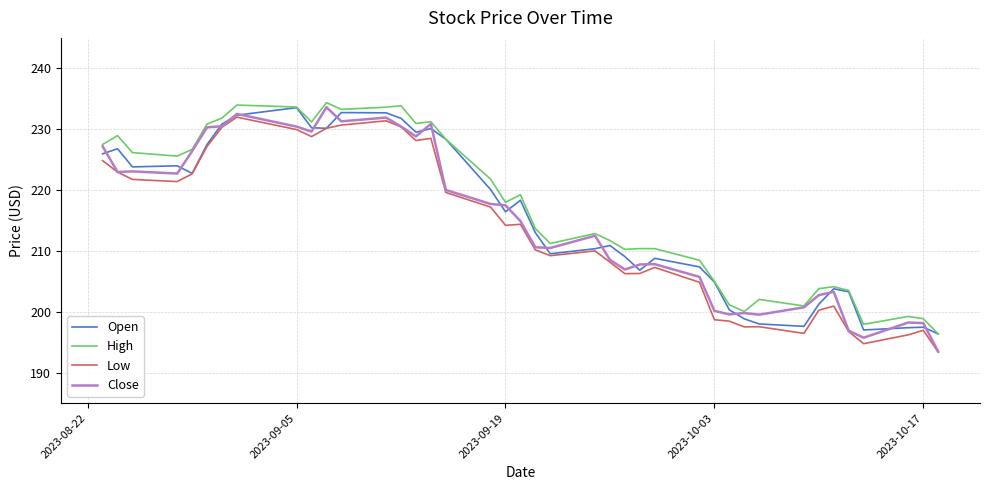

What is the minimum value for Close?

193.5